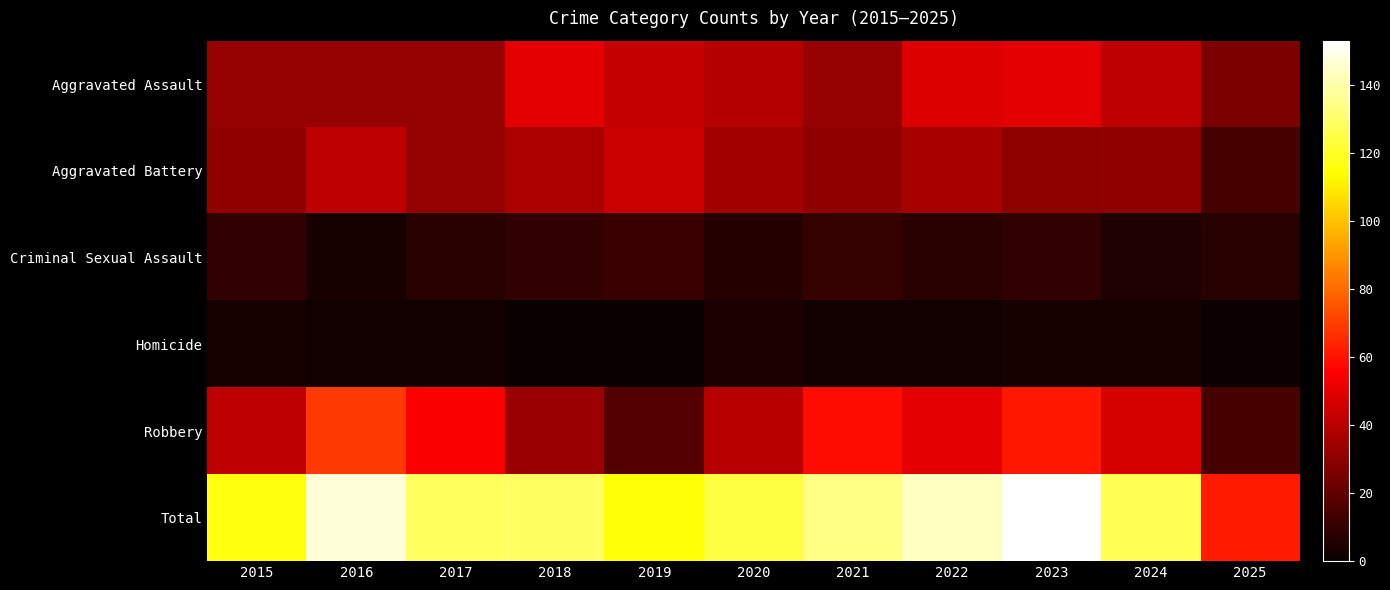

What is the spread (max minus min) of values at 2023?

150